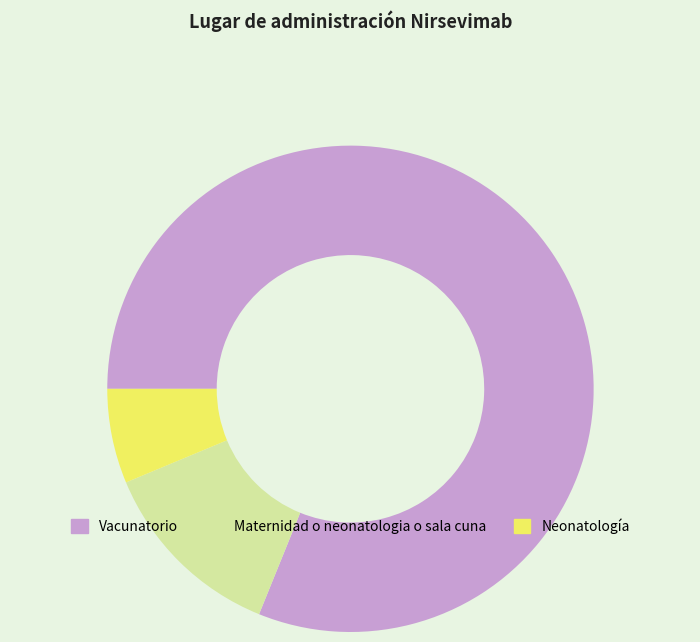

What is the ratio of the value at Maternidad o neonatologia o sala cuna to the value at Neonatología?

2.0